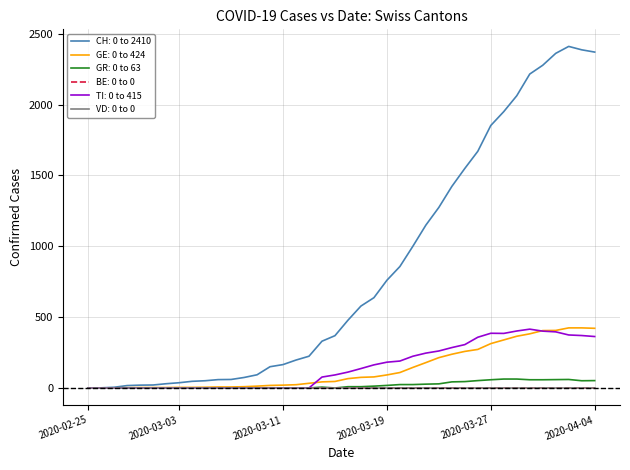

Which label corresponds to the largest value in the chart?

2020-04-02